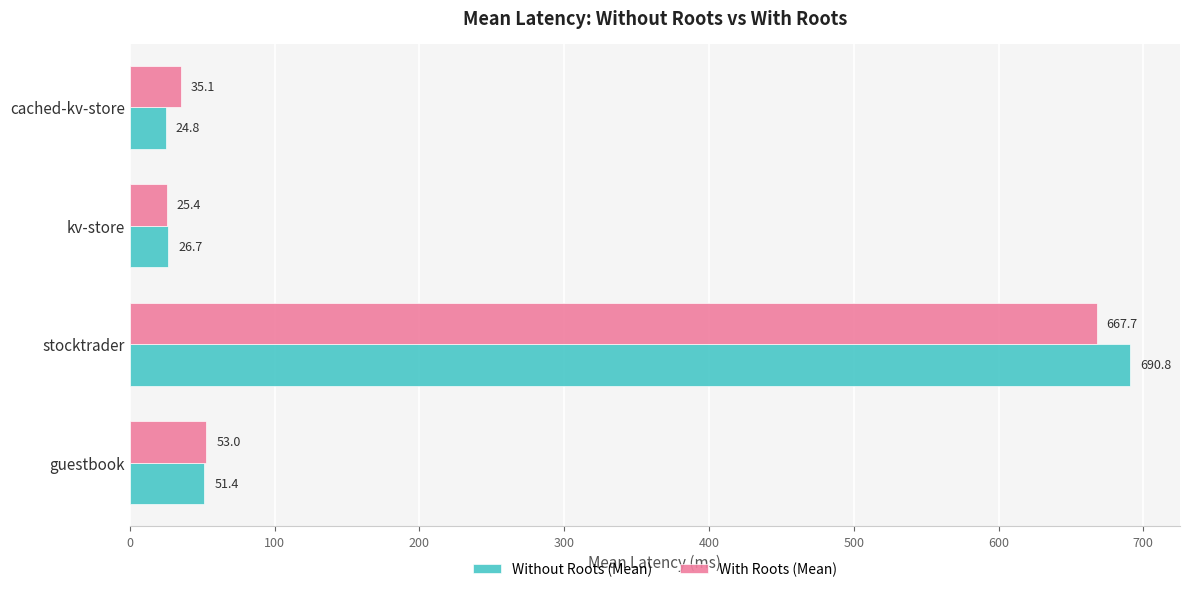

What is the sum of all With Roots (Mean) values?

781.2